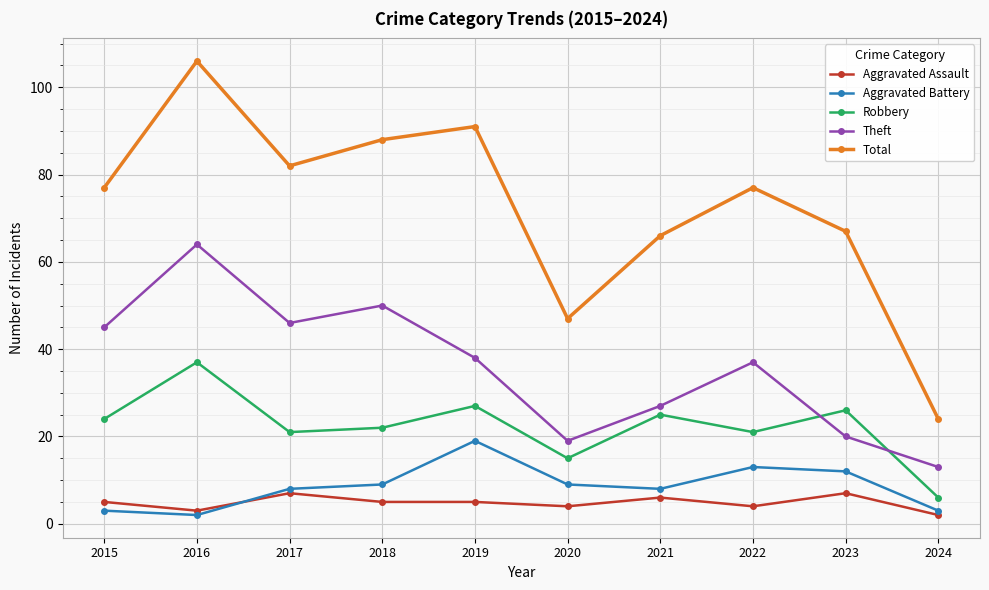

How many distinct data groups are displayed?

5